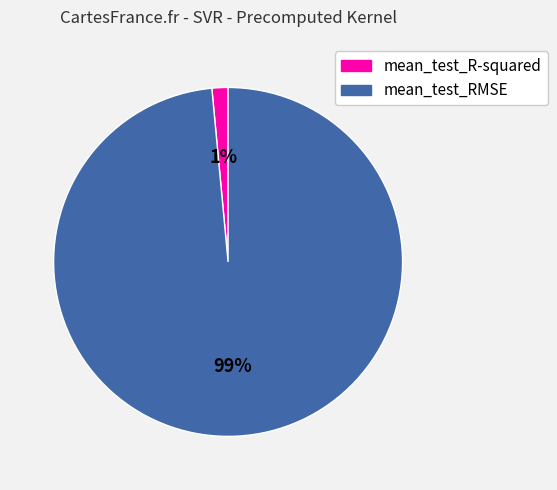

Is it true that mean_test_R-squared is 1% of the pie?

True